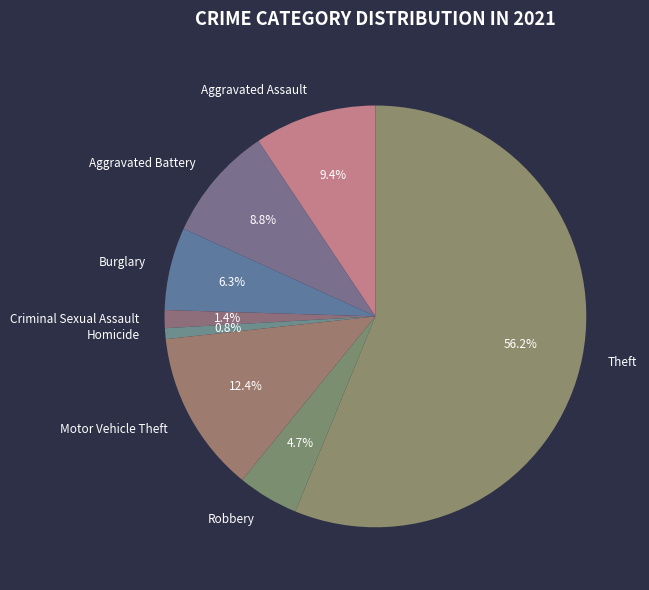

Which category has the biggest portion of the pie?

Theft